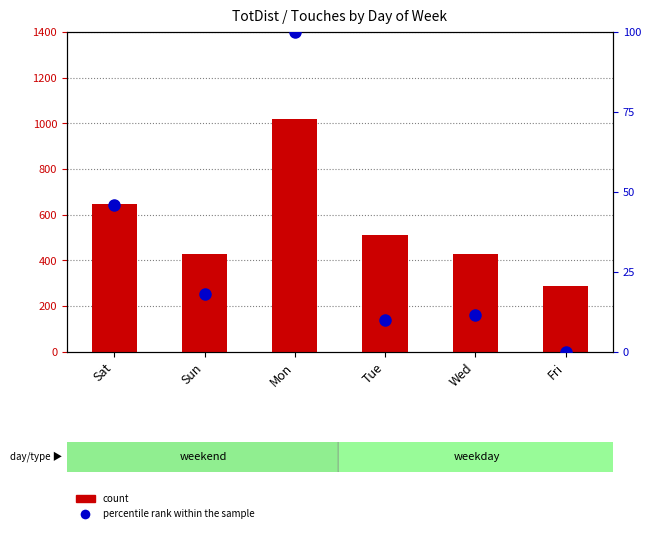

What is the label of the 6th bar from the left?

Fri